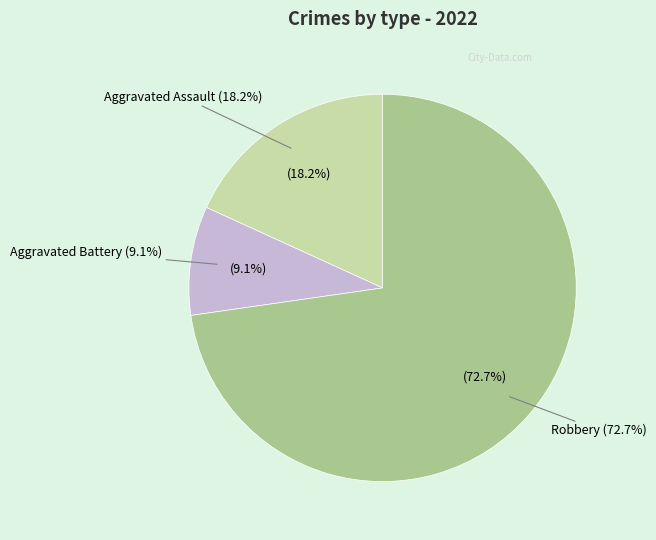

What is the majority slice?

Robbery